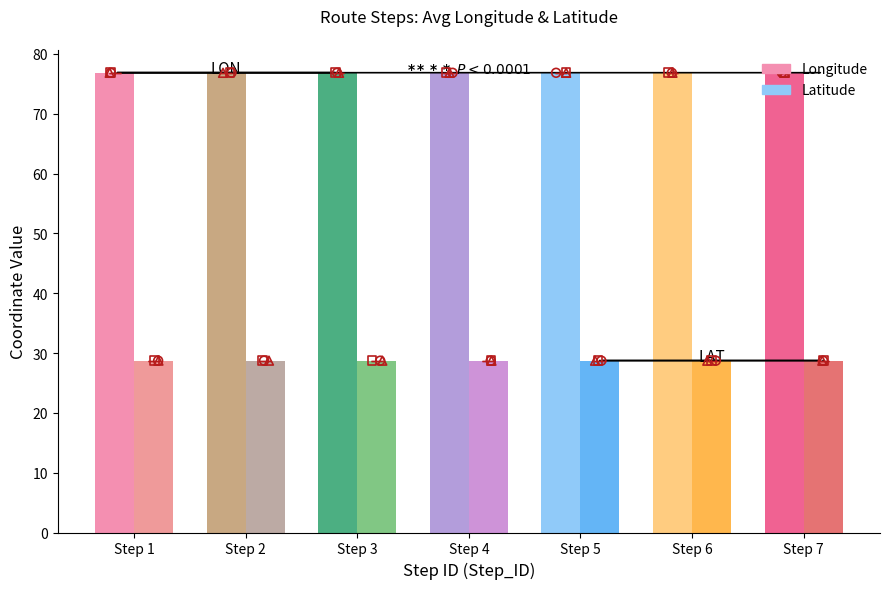

Is the value of Latitude at Step 1 greater than the value of Longitude at Step 1?

No